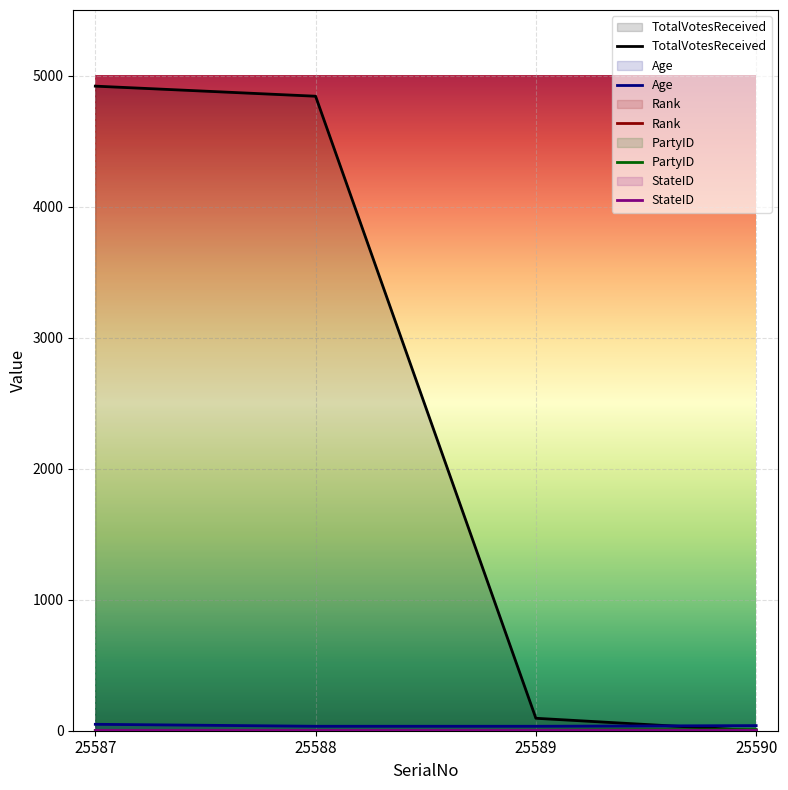

Which series has the widest spread of values?

TotalVotesReceived